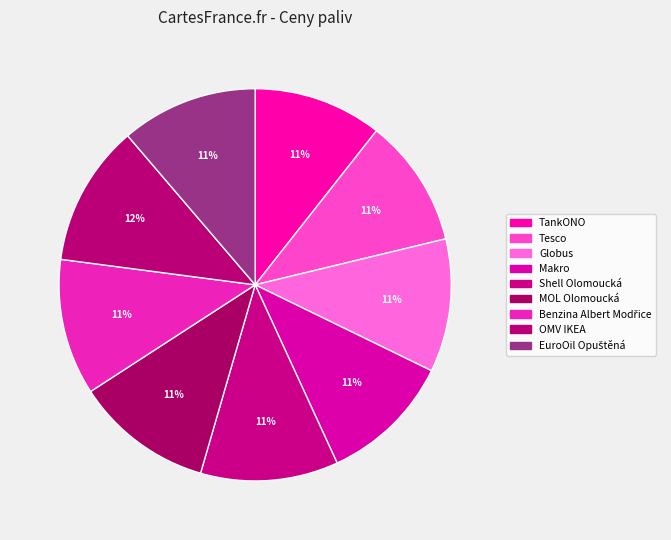

How many slices are in this pie chart?

9